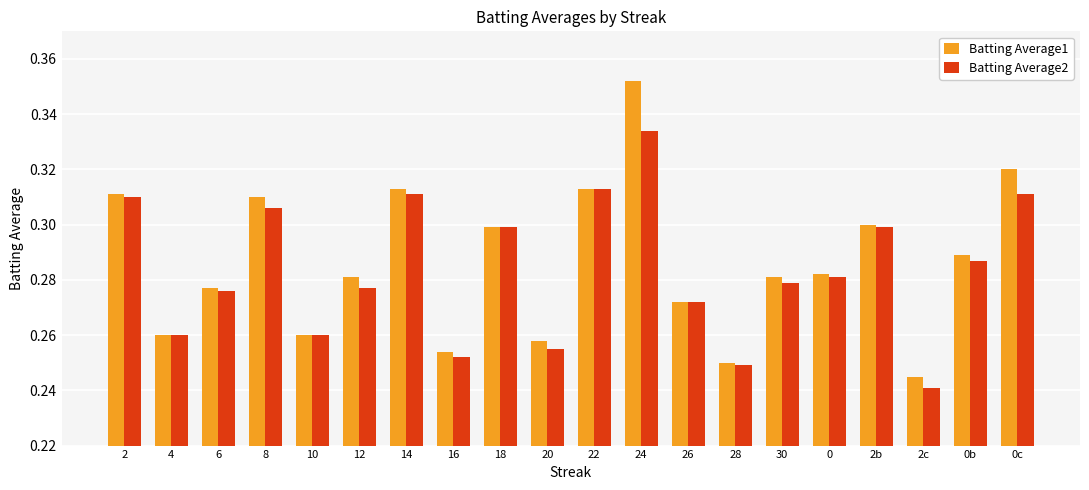

What position from the left is 0?

16